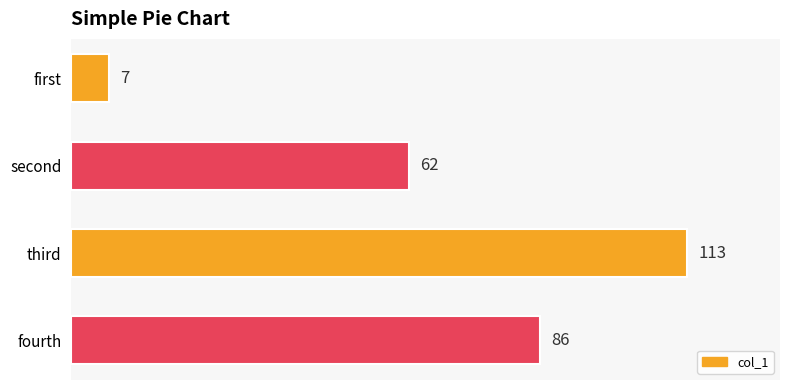

Is it true that the value at second is 62?

True